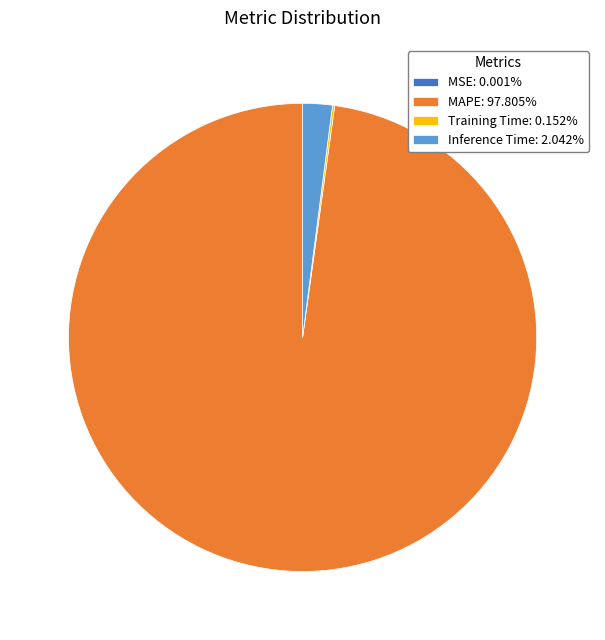

Is there a majority slice in this chart?

Yes